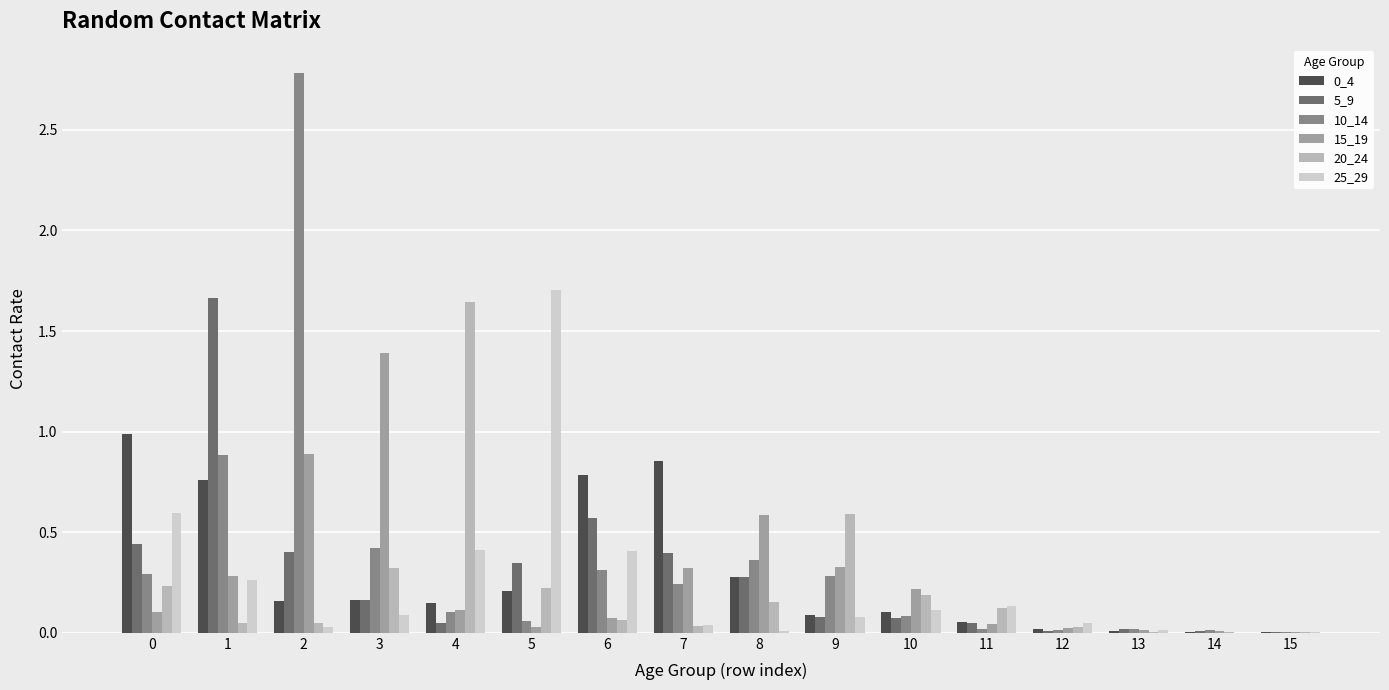

What is the difference between the maximum and second lowest values in the 25_29 series?

1.7